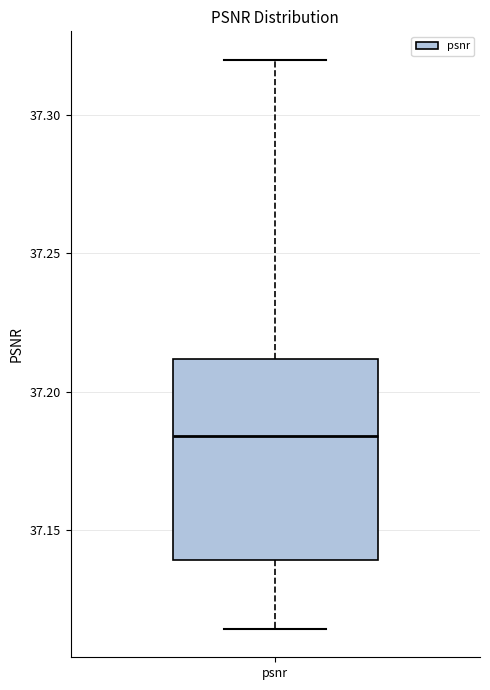

Where is the lower edge of the box for psnr on the y-axis? The values are not printed on the chart, so give them approximately, as read against the axis.

37.140